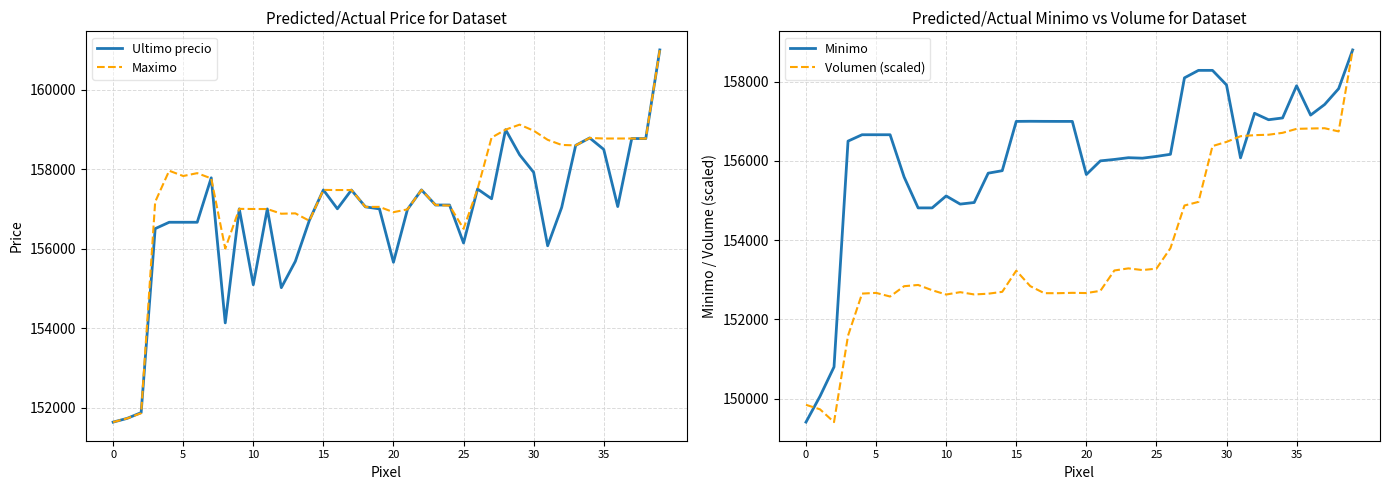

What is the lowest value of the Maximo series?

151633